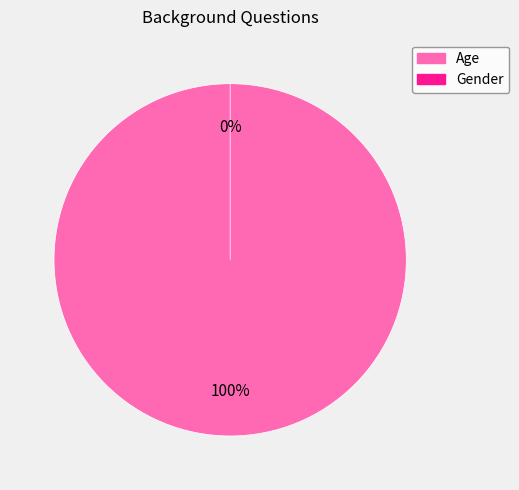

To the nearest percent, what is the difference between the Gender and Age slice percentages?

100%